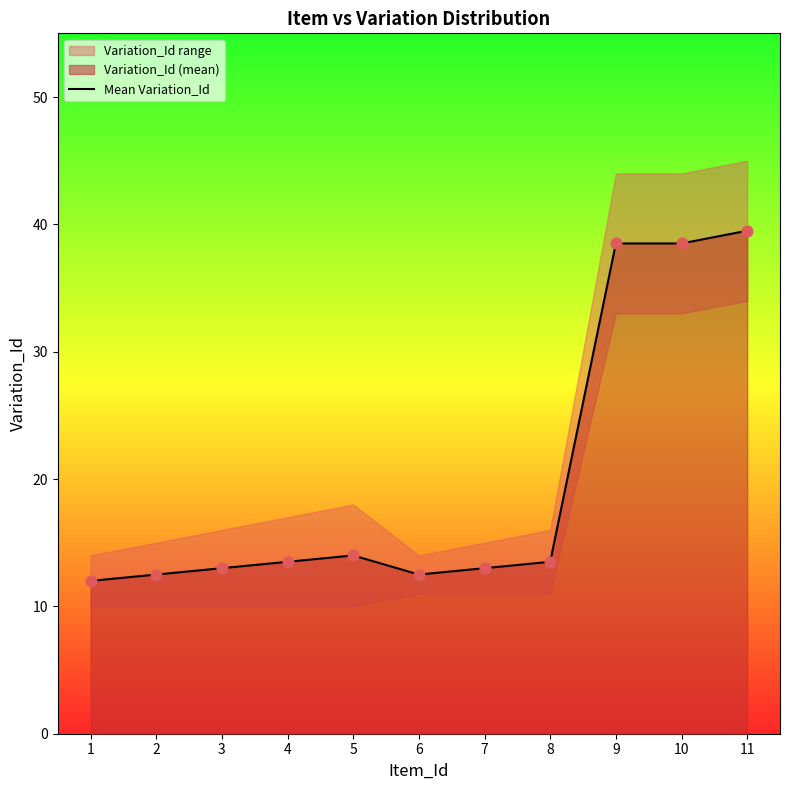

Between 9 and 4, which is larger?

9